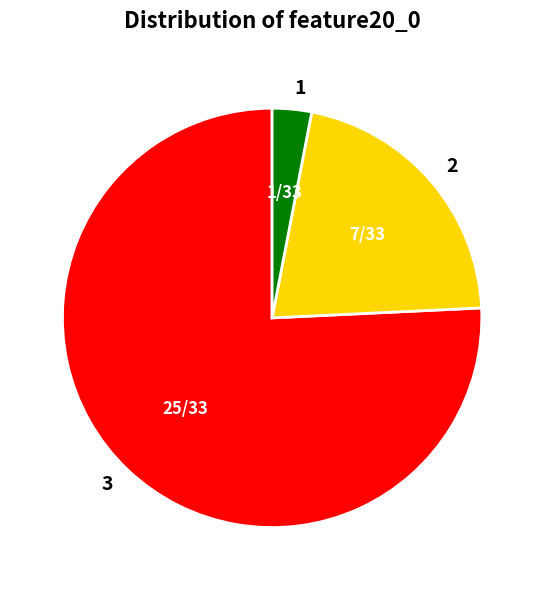

What is the ratio of the value at 3 to the value at 2?

3.6